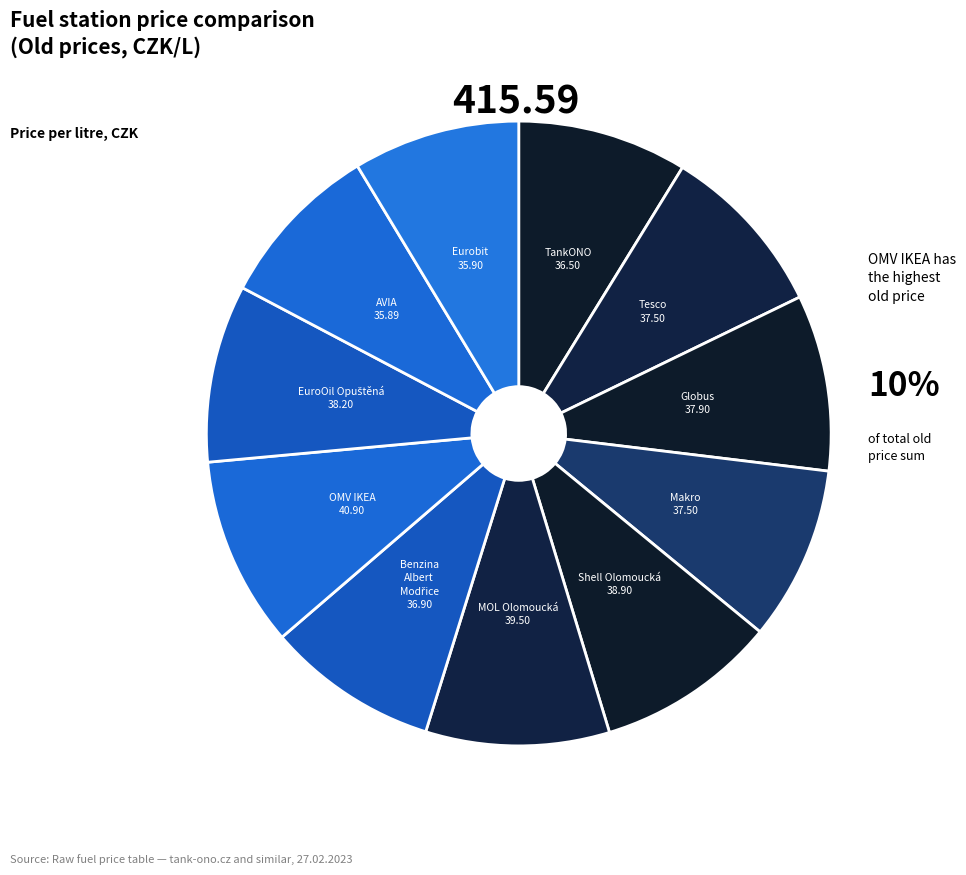

Is there any slice that represents more than half of the pie?

No